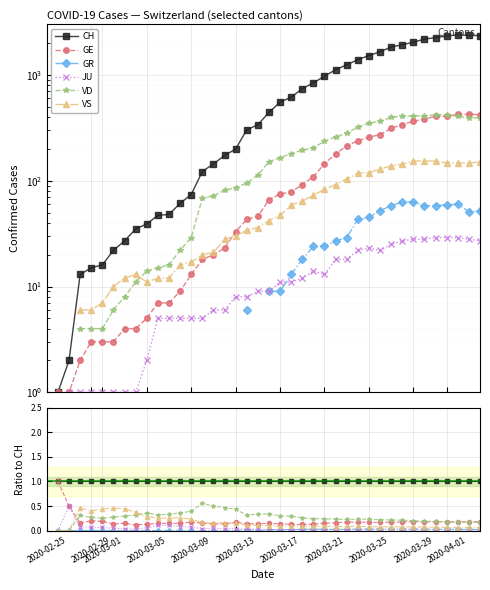

True or false: GR and CH intersect in this chart.

False